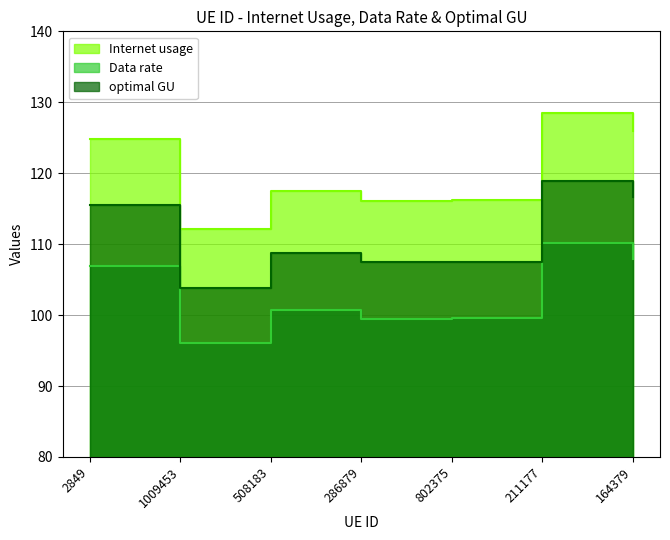

What is the average value of the optimal GU series?

111.2